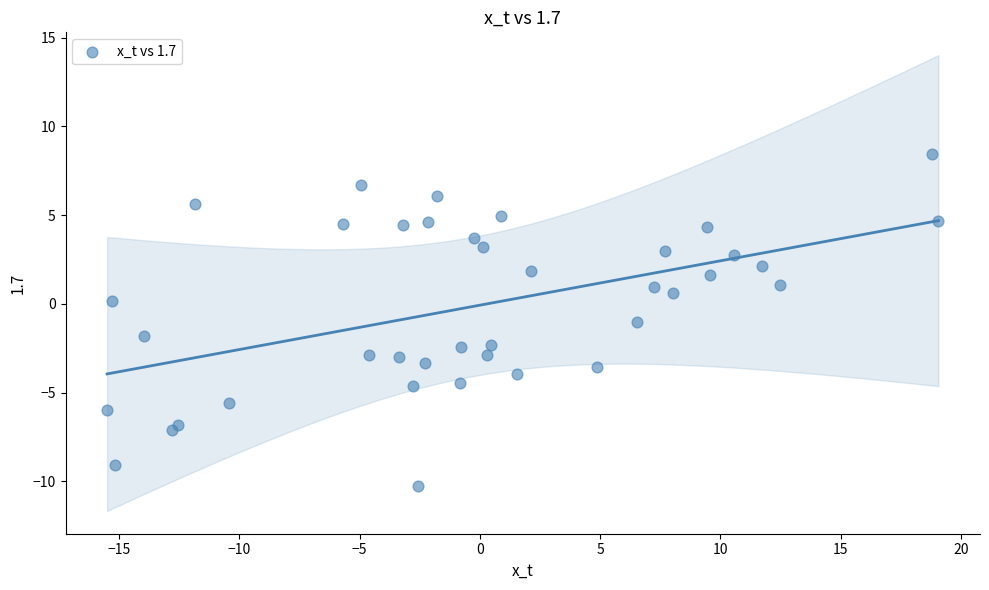

What is the range of X values (max minus min)?

34.6